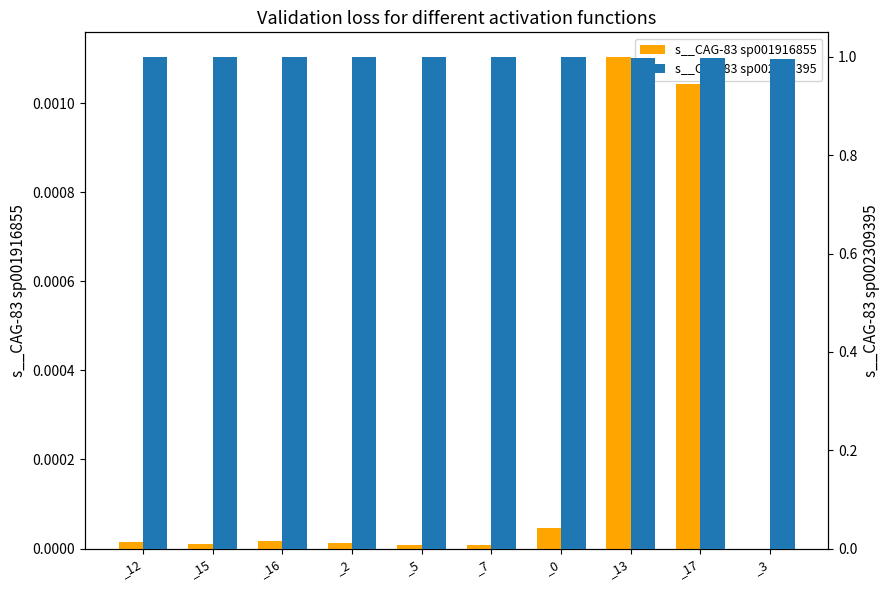

Reading left to right, what are all the values shown in this chart?

s__CAG-83 sp001916855: _12=0.0	_15=0.0	_16=0.0	_2=0.0	_5=0.0	_7=0.0	_0=0.0	_13=0.0	_17=0.0	_3=0.0
s__CAG-83 sp002309395: _12=1.0	_15=1.0	_16=1.0	_2=1.0	_5=1.0	_7=1.0	_0=1.0	_13=1.0	_17=1.0	_3=1.0